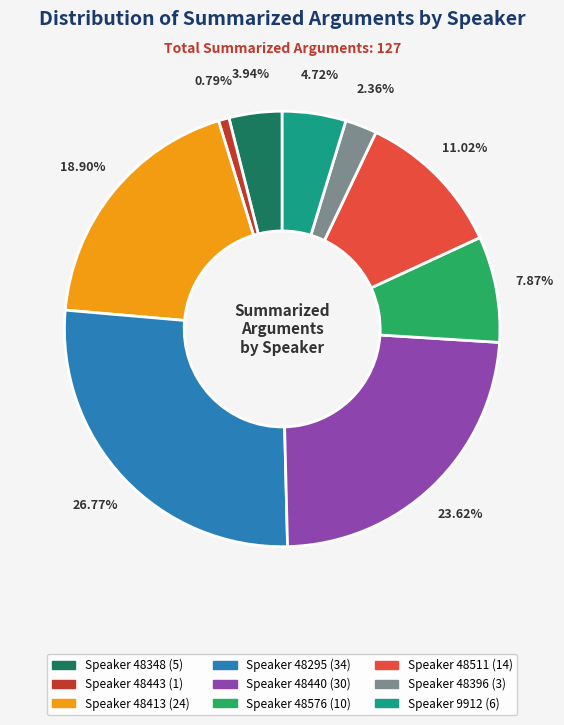

How many segments does this pie chart have?

9